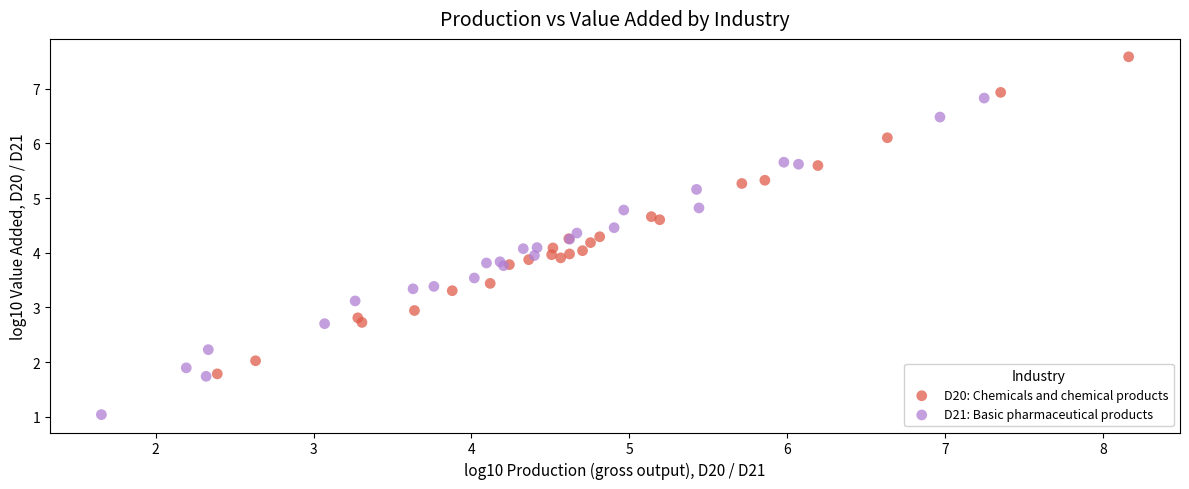

Which series contains the lowest Y value?

D21: Basic pharmaceutical products